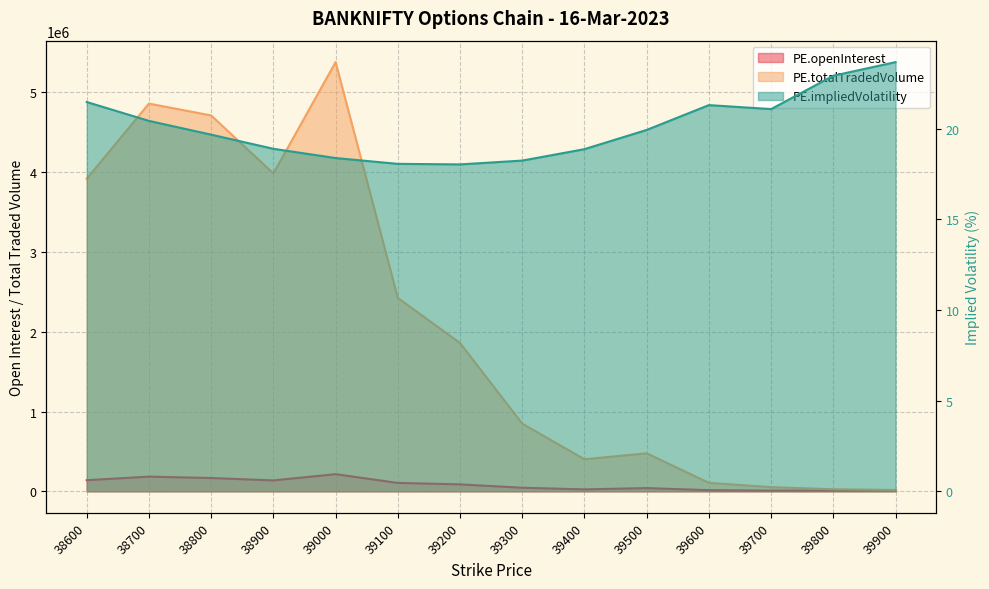

Reading left to right, extract all data points from this chart.

PE.openInterest: 139443.0	184106.0	166780.0	137005.0	214950.0	105332.0	87226.0	44899.0	24658.0	40501.0	14766.0	8735.0	9814.0	11154.0
PE.totalTradedVolume: 3915954.0	4858479.0	4709705.0	3982855.0	5377920.0	2423243.0	1858105.0	847638.0	401529.0	476152.0	106059.0	52784.0	25813.0	16648.0
PE.impliedVolatility: 21.5	20.4	19.7	18.9	18.4	18.1	18.0	18.2	18.9	19.9	21.3	21.1	22.9	23.7